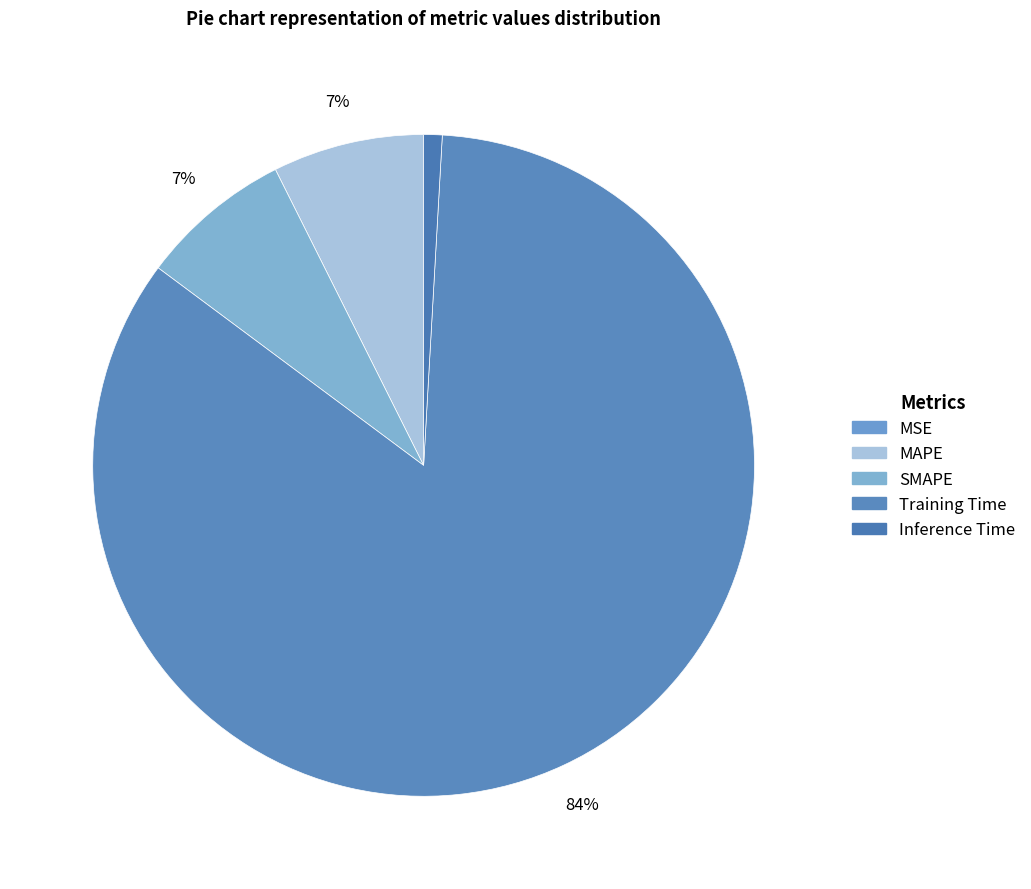

To the nearest percent, what is the difference between the Inference Time and MAPE slice percentages?

6%